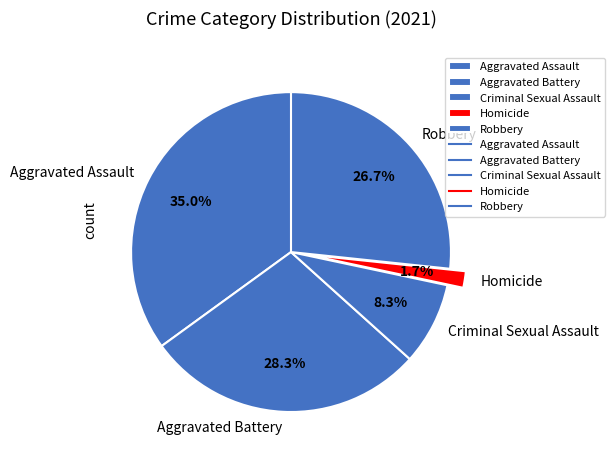

What is the ratio of the value at Aggravated Battery to the value at Robbery?

1.1